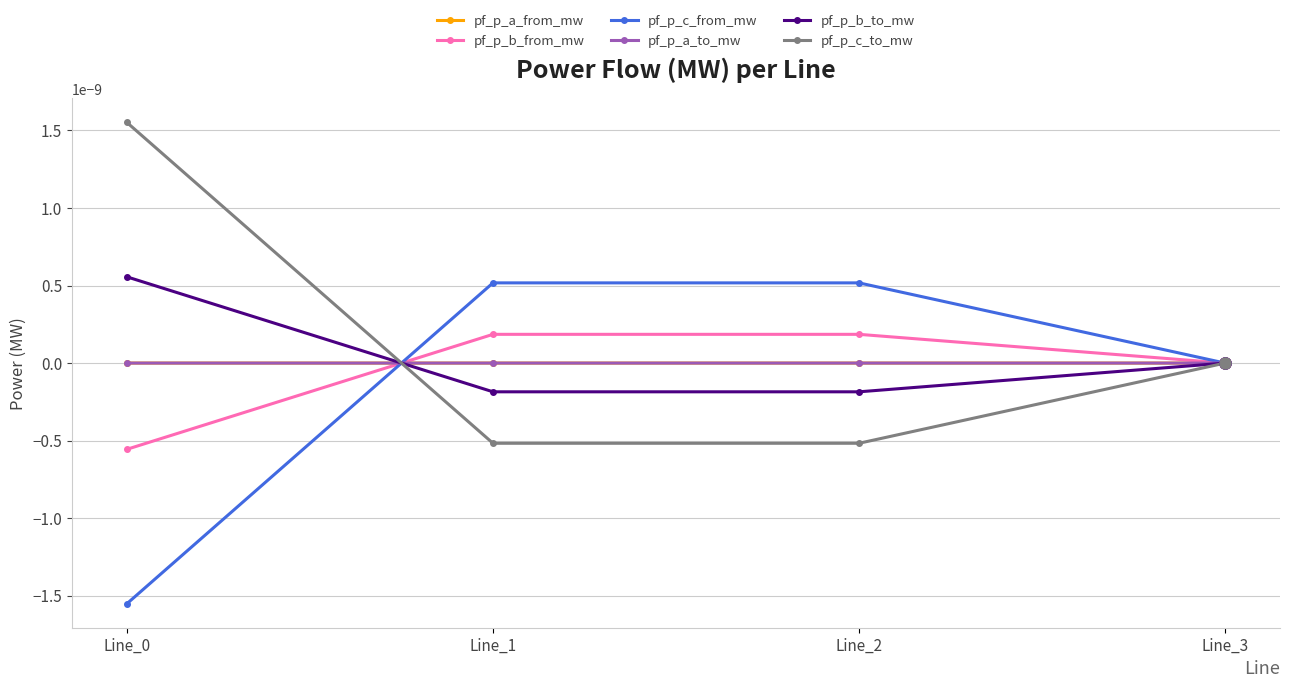

Is this an area chart (filled region under the line)?

No